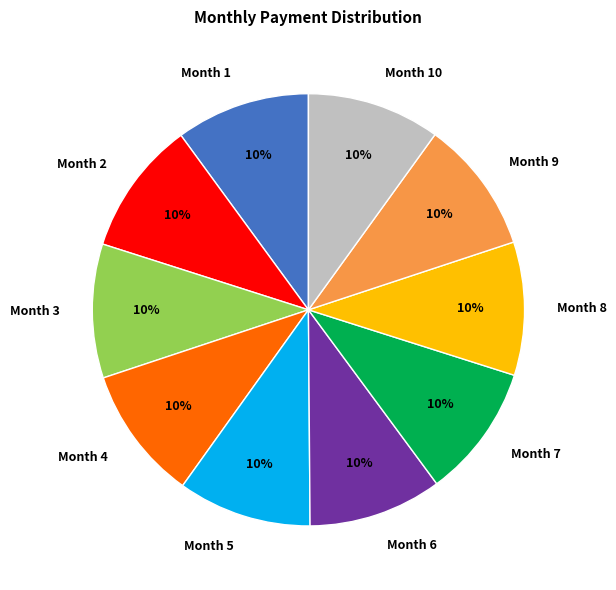

Is Month 10 the majority of the pie?

No